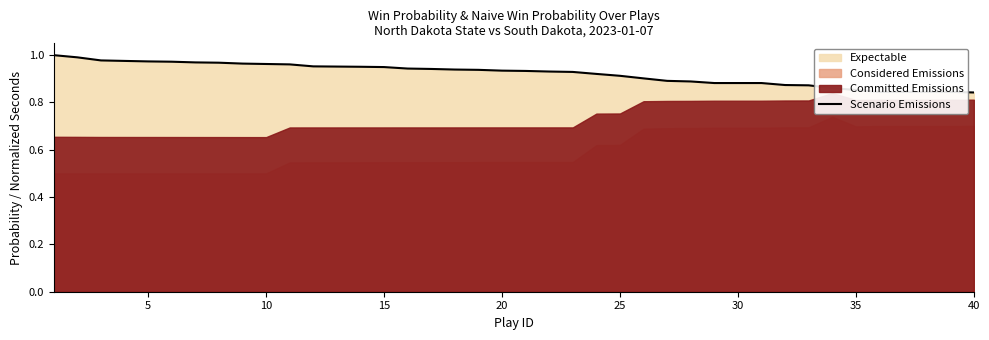

Reading left to right, what are all the values shown in this chart?

1.0	1.0	1.0	1.0	1.0	1.0	1.0	1.0	1.0	1.0	1.0	1.0	1.0	1.0	0.9	0.9	0.9	0.9	0.9	0.9	0.9	0.9	0.9	0.9	0.9	0.9	0.9	0.9	0.9	0.9	0.9	0.9	0.9	0.9	0.9	0.8	0.8	0.8	0.8	0.8